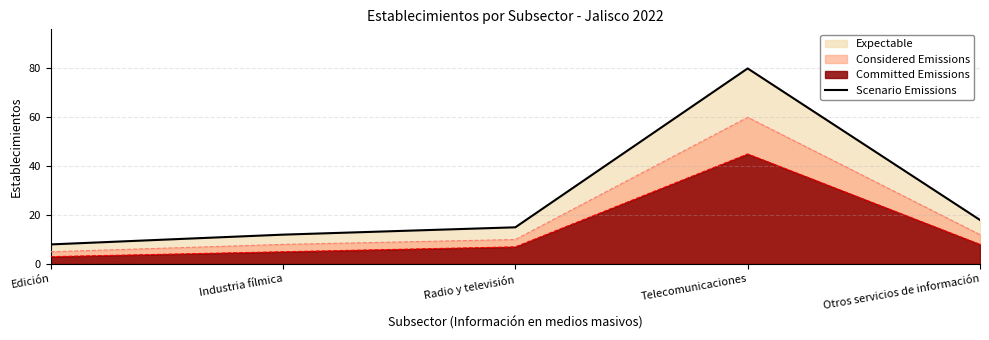

True or false: the data shows 15 at Radio y televisión.

True